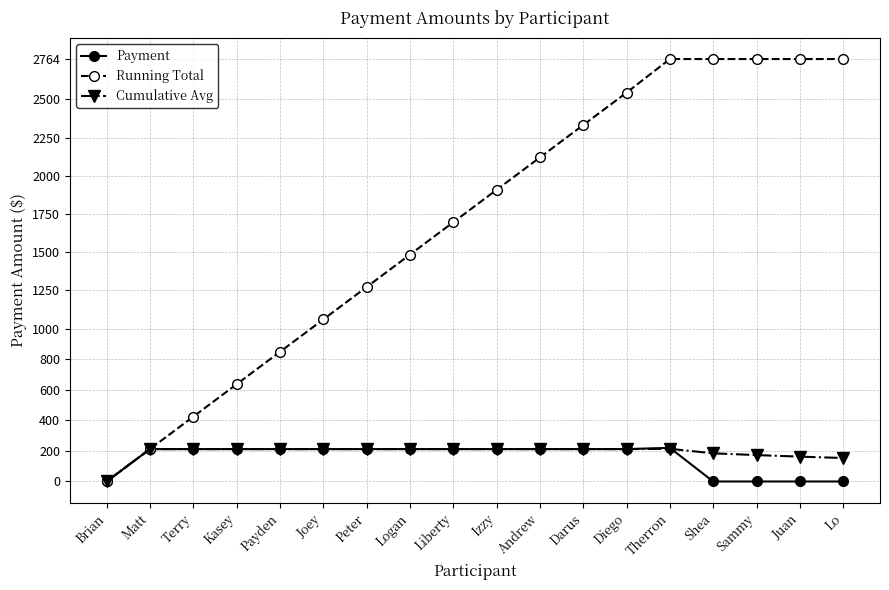

The value of Running Total at Juan is 2764.0. True or false?

True